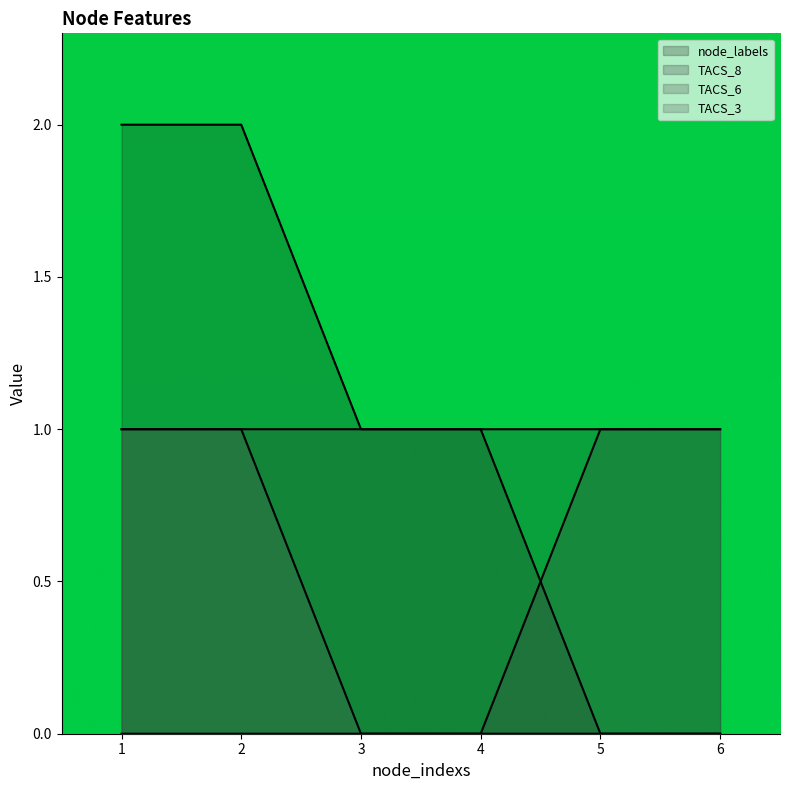

Between 5 and 6, which is larger?

5